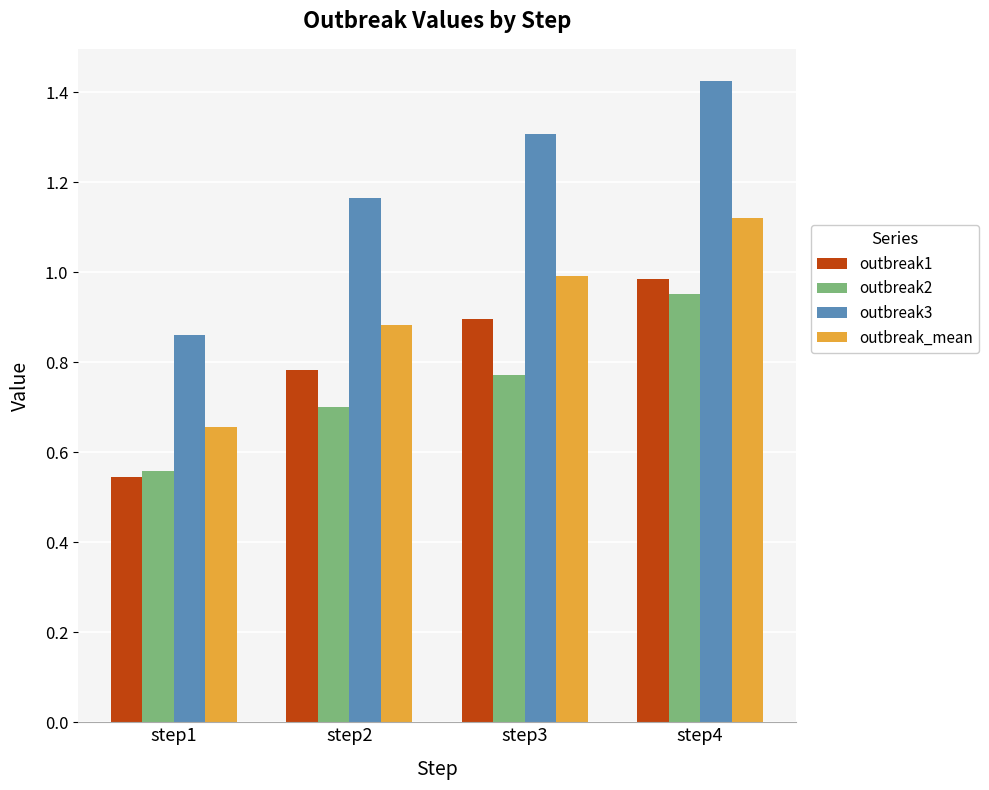

Rank the series by their maximum value, from lowest to highest.

outbreak2, outbreak1, outbreak_mean, outbreak3